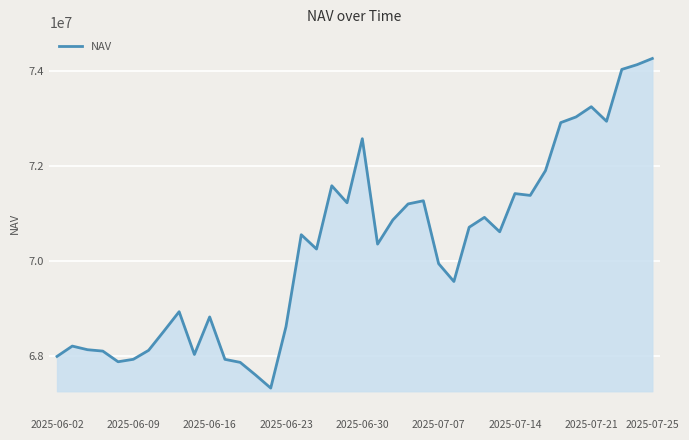

What is the difference between the maximum and minimum values?

6935908.0